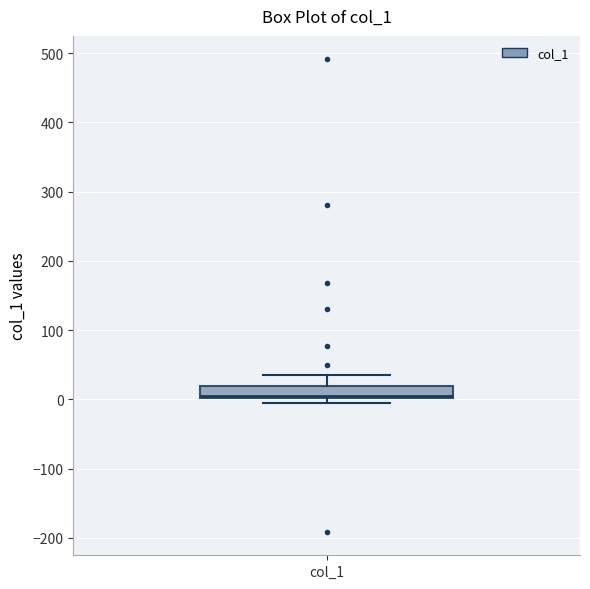

Where is the upper edge of the box for col_1 on the y-axis? The values are not printed on the chart, so give them approximately, as read against the axis.

20